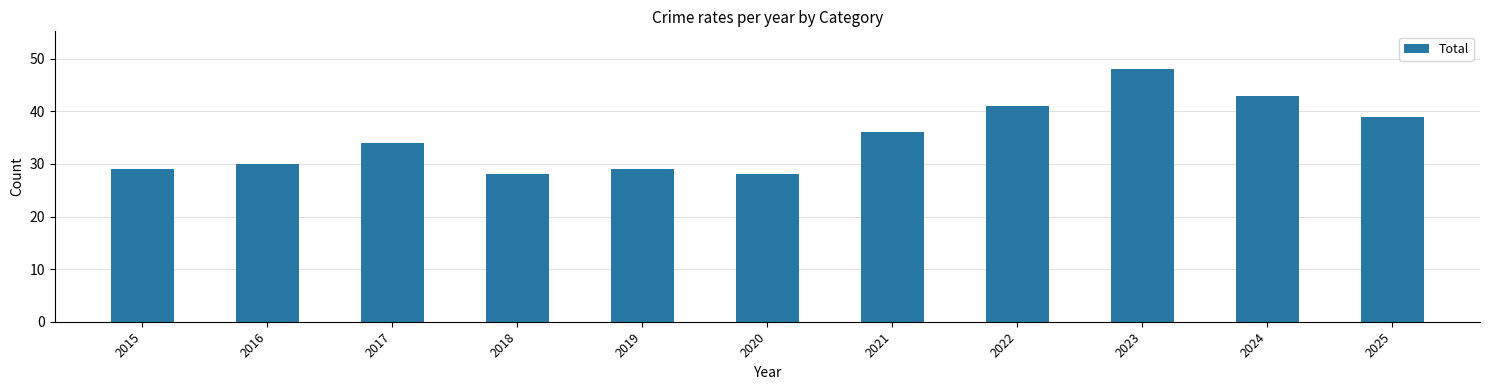

What is the average value?

35